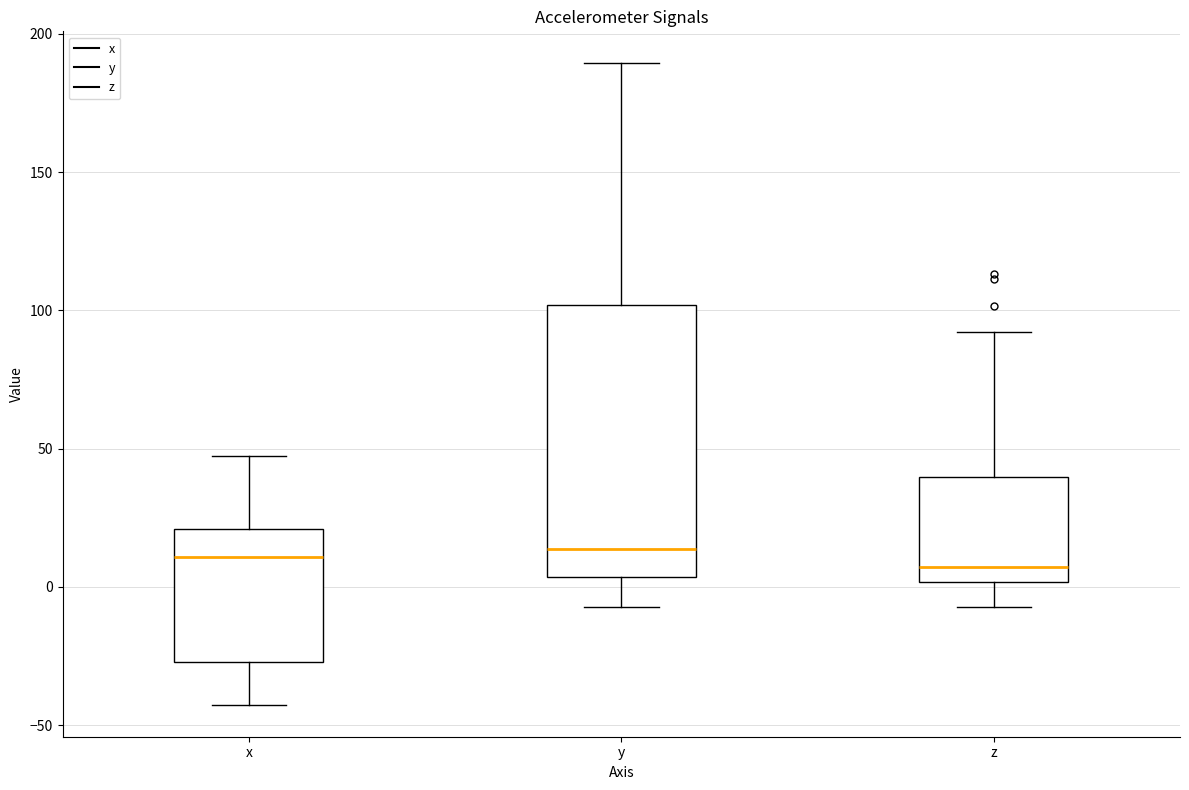

Which box is the tallest, from its lower edge to its upper edge?

y